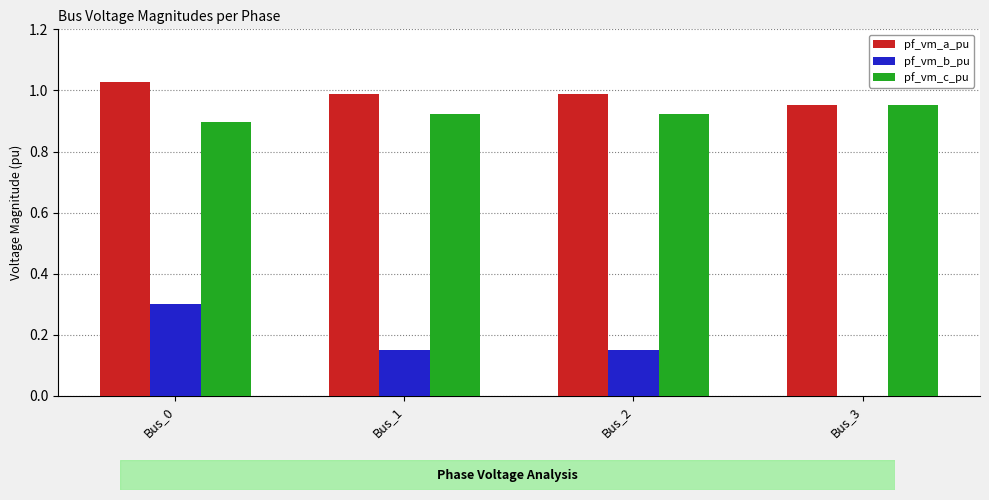

Between Bus_0 and Bus_3, which series saw the biggest shift?

pf_vm_b_pu